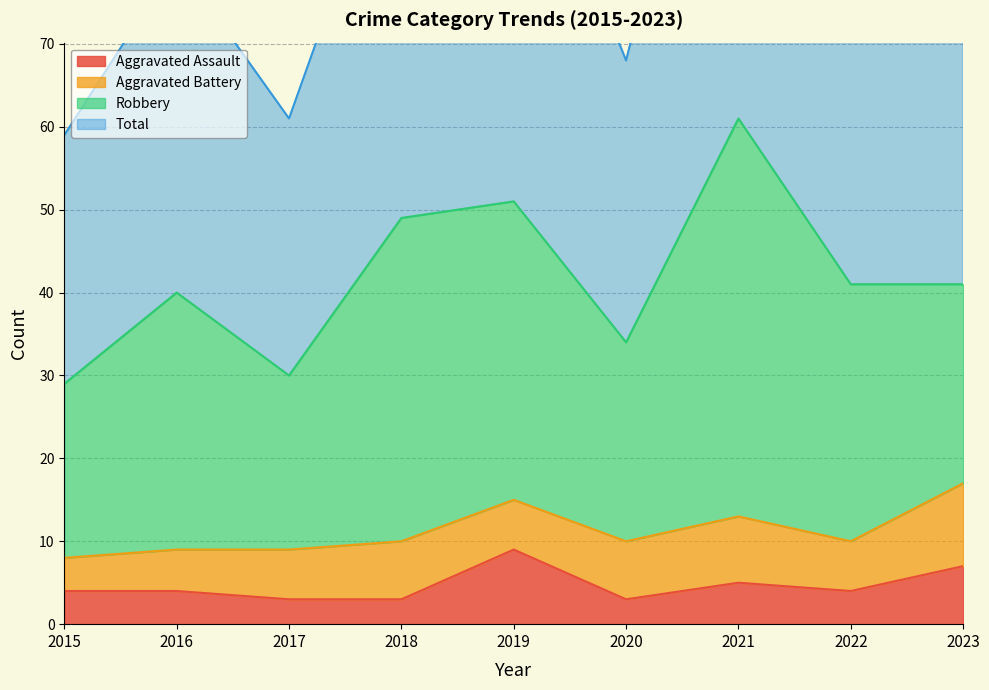

True or false: Total and Aggravated Assault intersect in this chart.

False